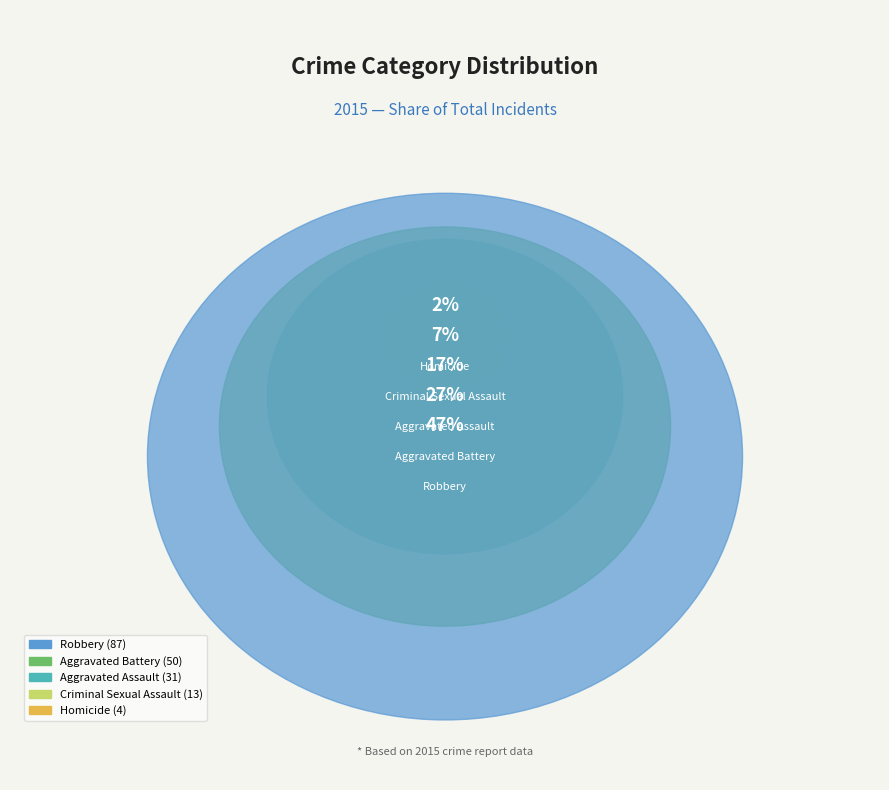

The Homicide slice represents 16% of the pie. True or false?

False